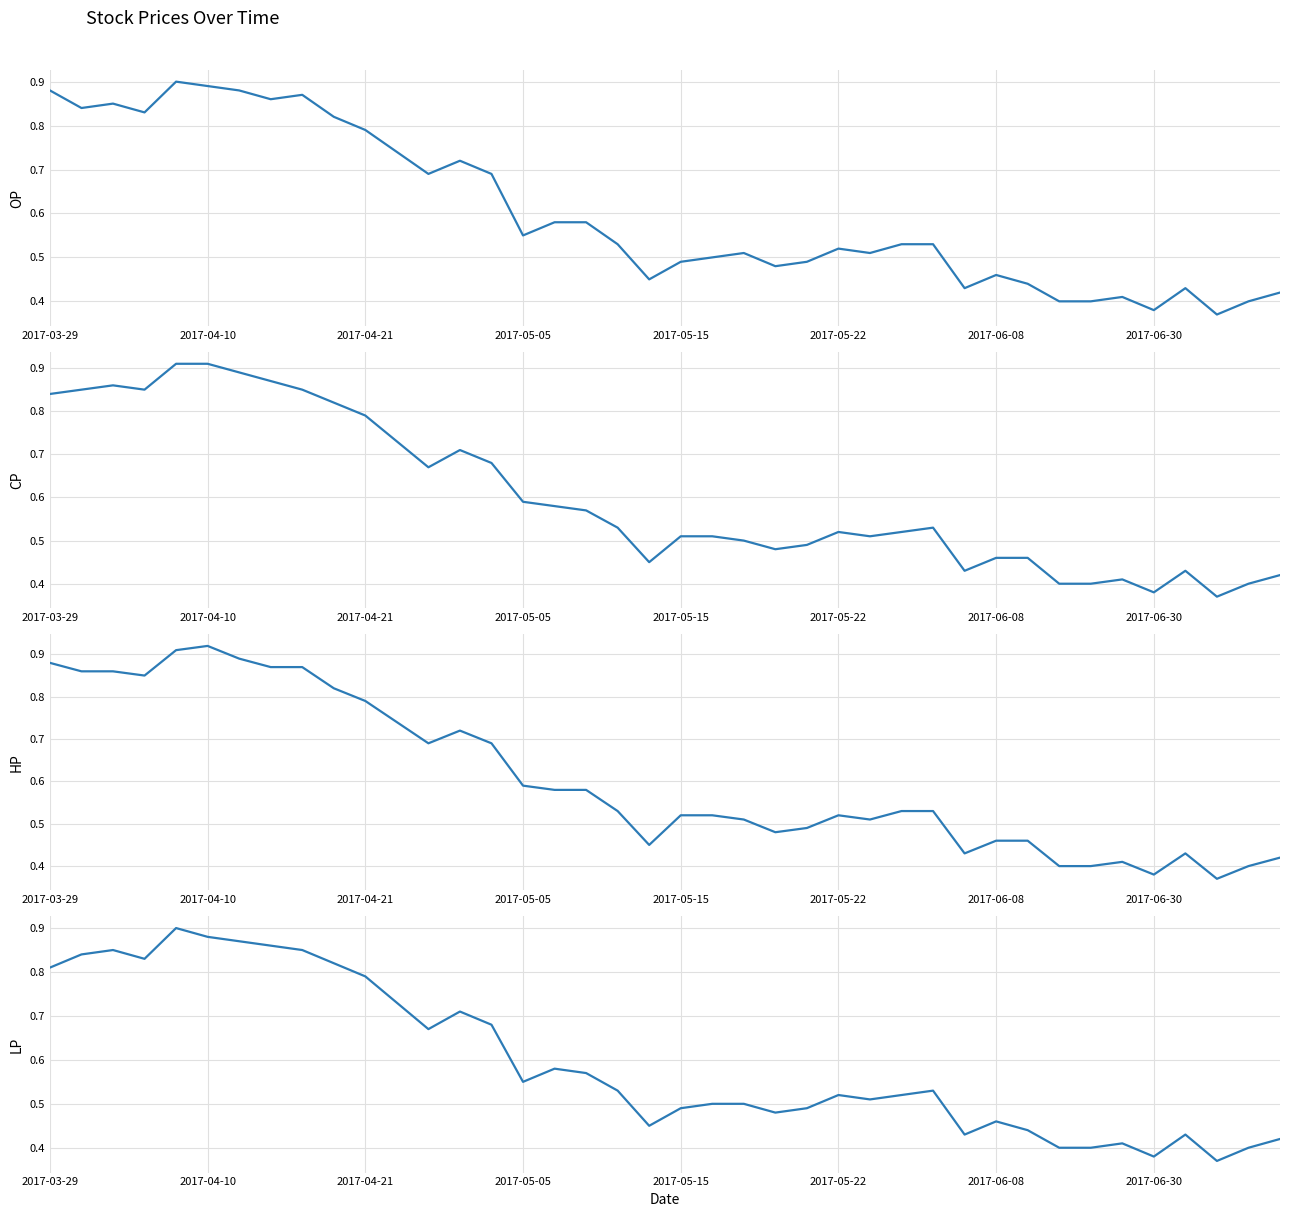

Does the chart have visible grid lines?

Yes